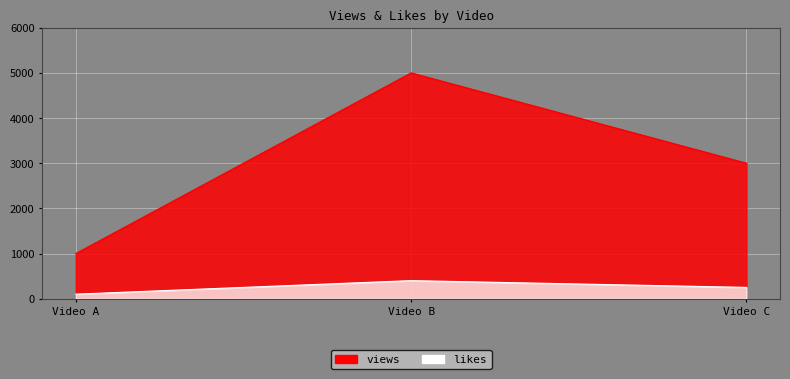

How many likes values are between 100 and 400?

3